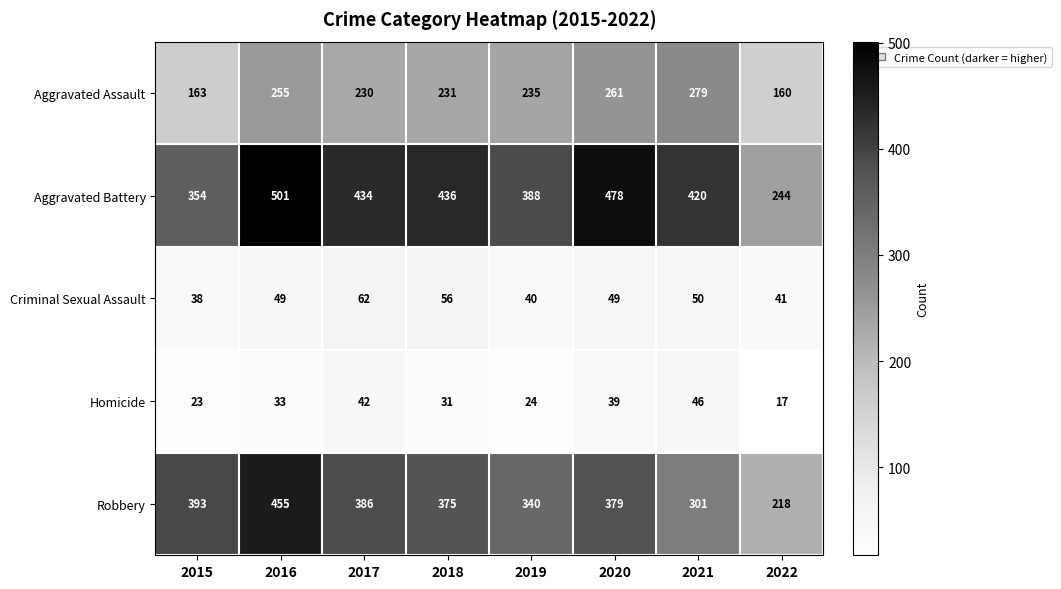

At which label does Aggravated Battery first exceed 434?

2016